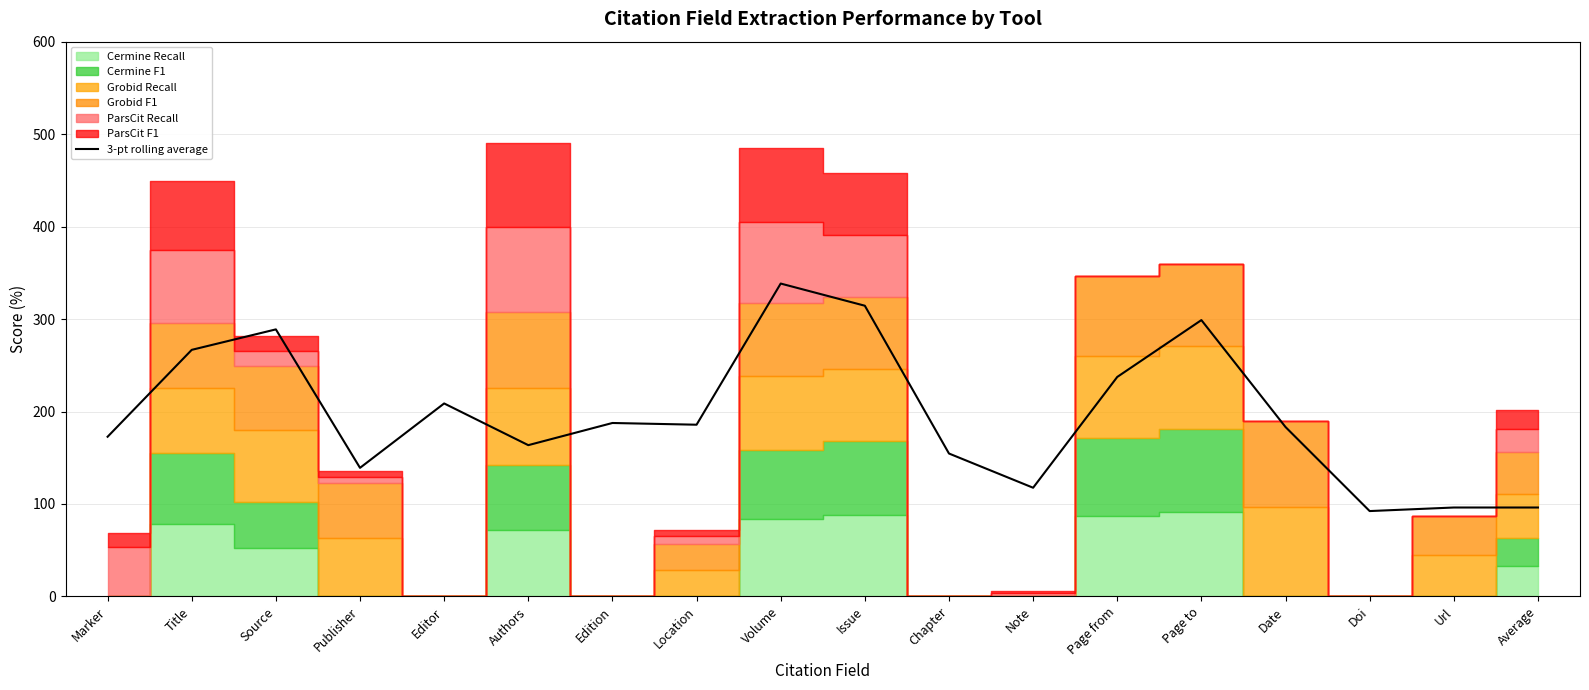

Between Url and Note, which is larger?

Note